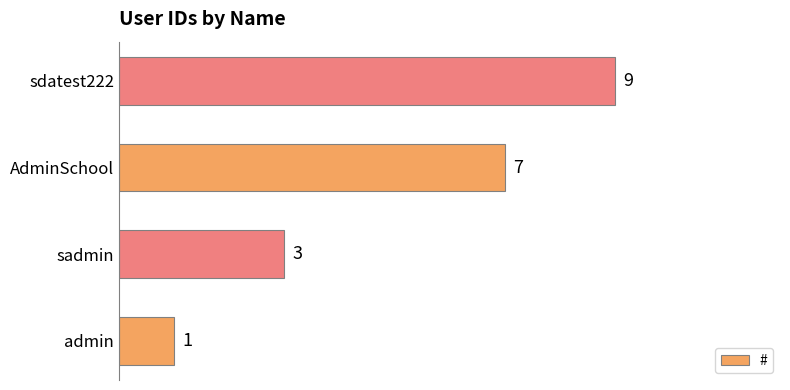

Which has a higher value, admin or AdminSchool?

AdminSchool